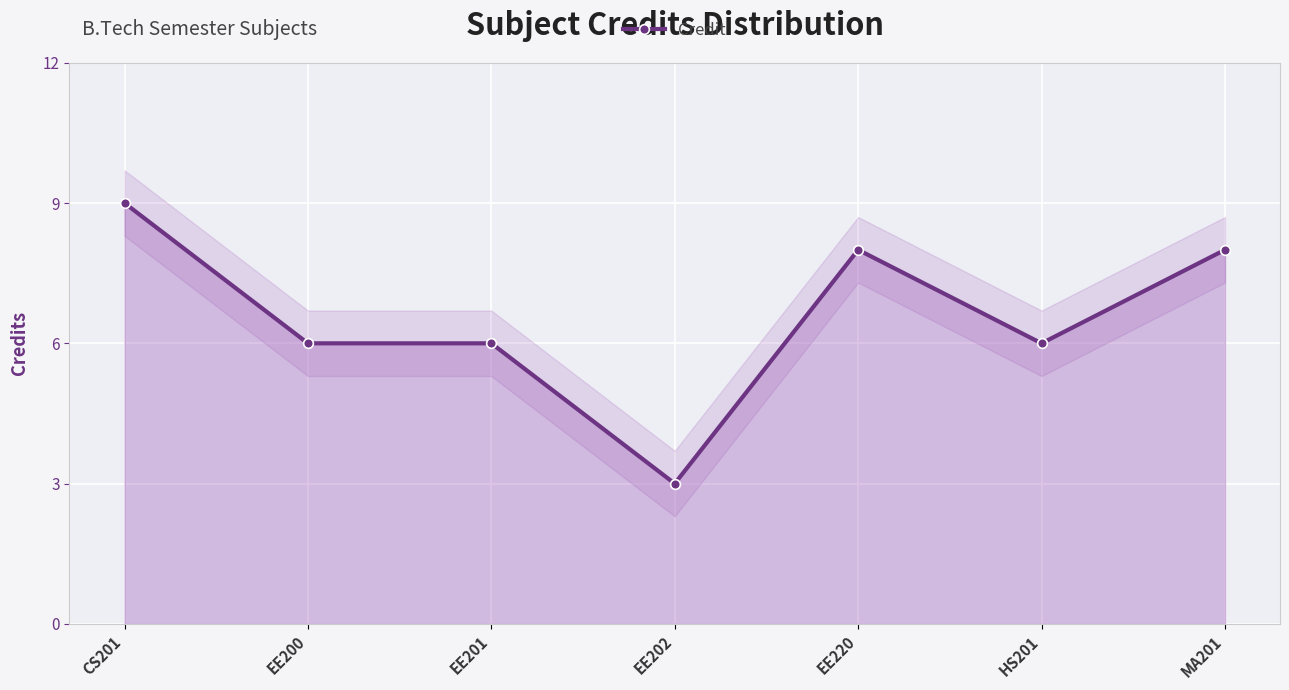

How many values are between 6 and 8?

5